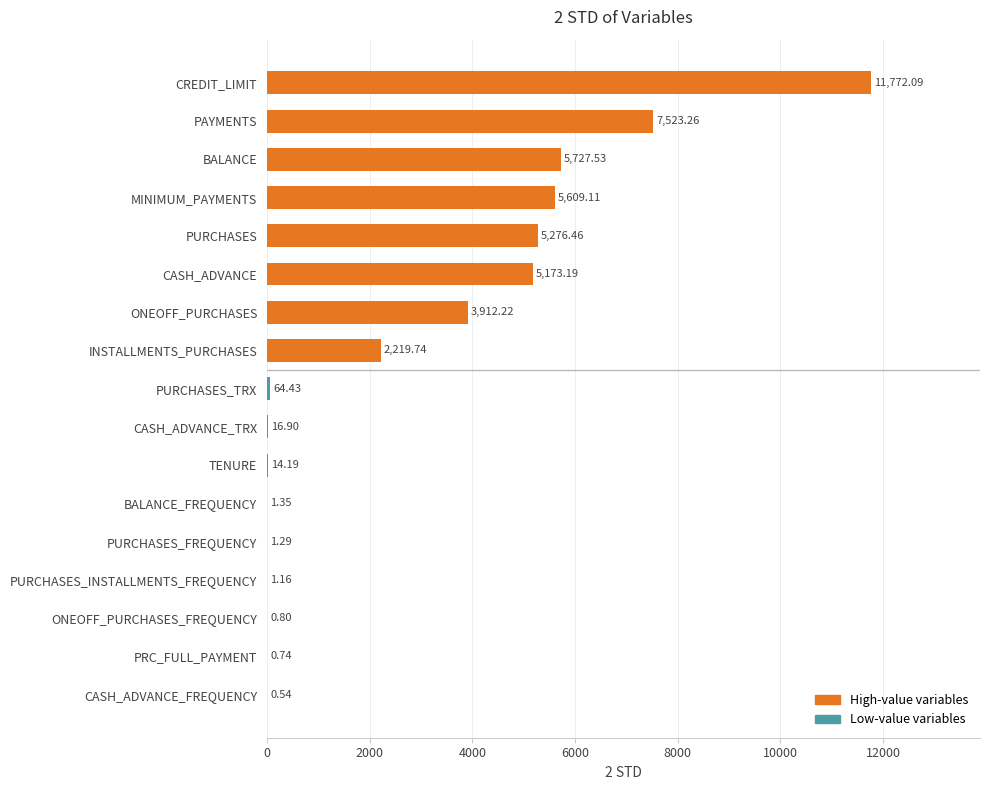

Which label corresponds to the largest value in the chart?

CREDIT_LIMIT